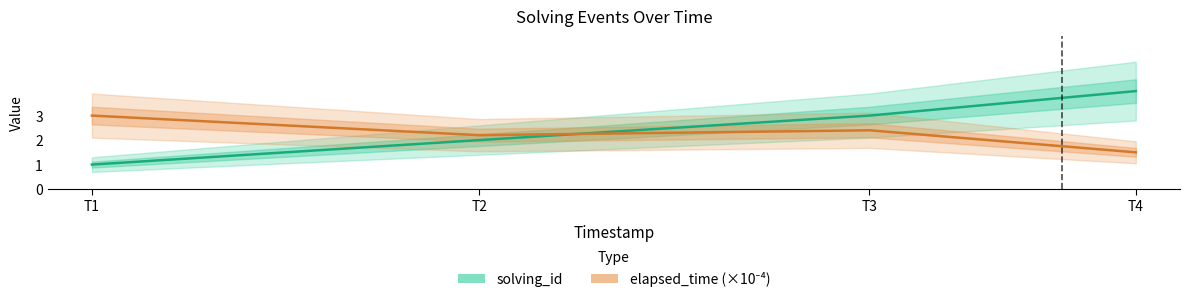

True or false: solving_id has more than 1 points higher than both neighbors.

False